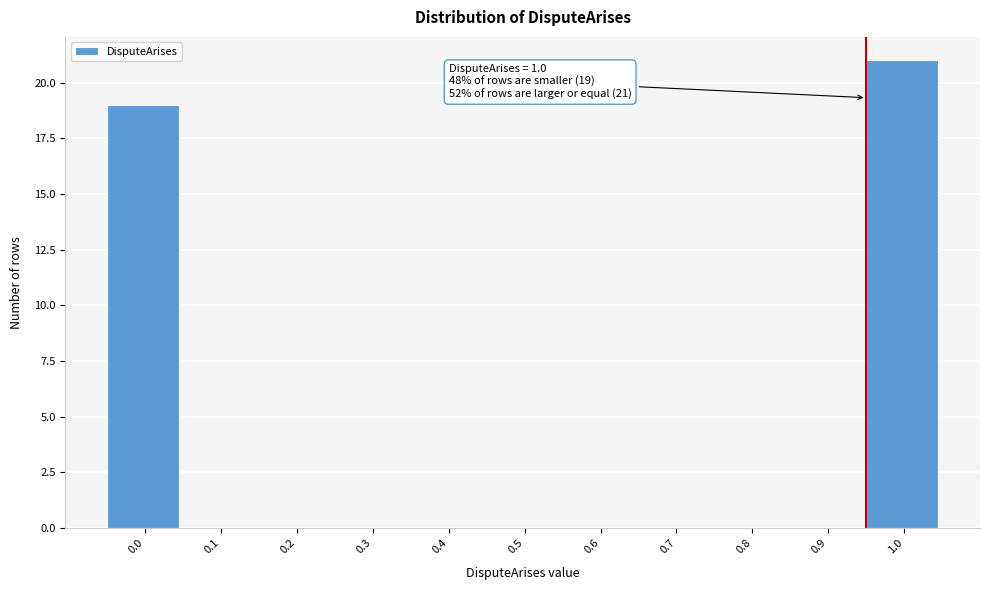

Reading left to right, transcribe all the data shown in this chart.

0.0=19	0.1=0	0.2=0	0.3=0	0.4=0	0.5=0	0.6=0	0.7=0	0.8=0	0.9=0	1.0=21